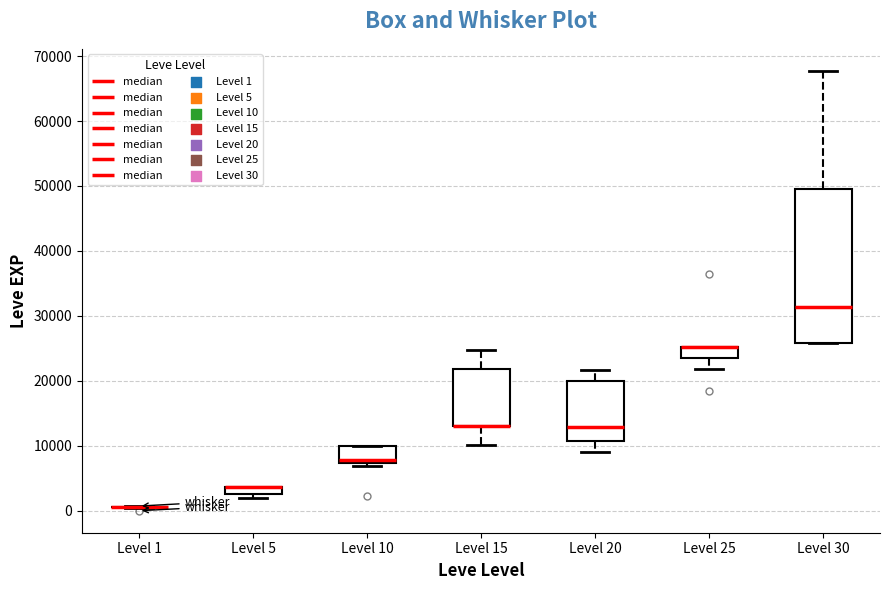

Where is the lower edge of the box for Level 10 on the y-axis? The values are not printed on the chart, so give them approximately, as read against the axis.

7000